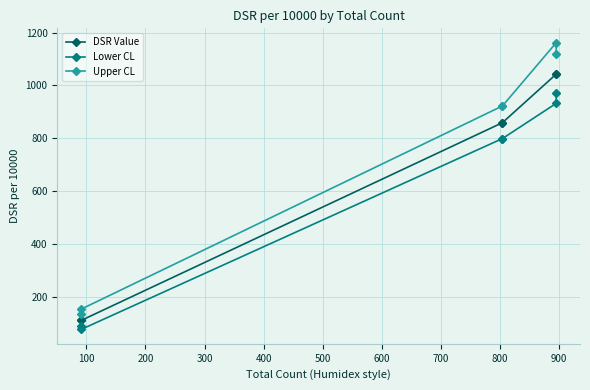

True or false: DSR Value has a value of 176.0 at 100.

False